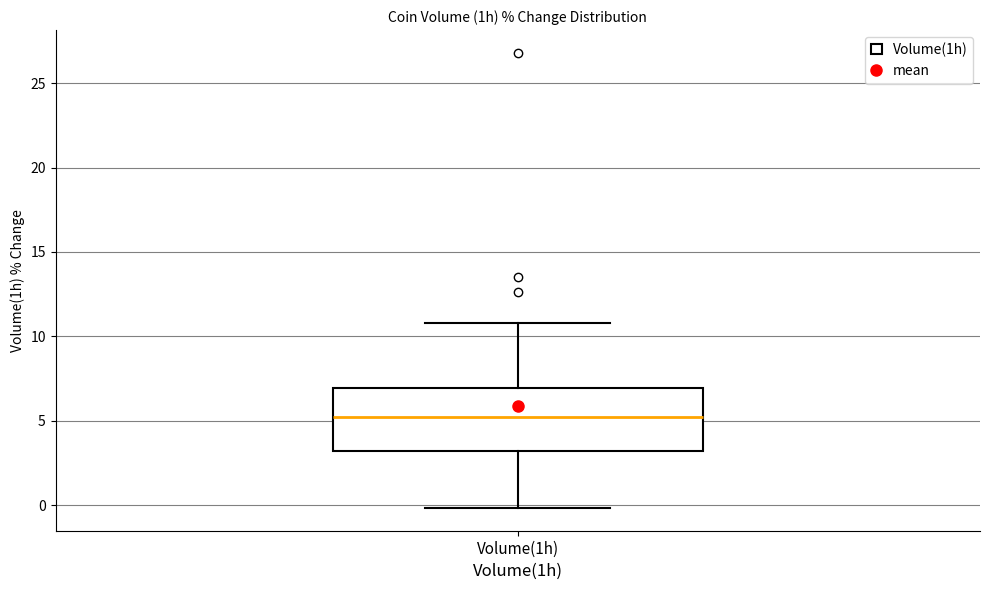

Read this box plot against the y-axis: the position of the median line, the range covered by the box, and the ends of both whiskers. The values are not printed on the chart, so give them approximately, as read against the axis.

median 5, box 3 to 7, whiskers 0 to 11